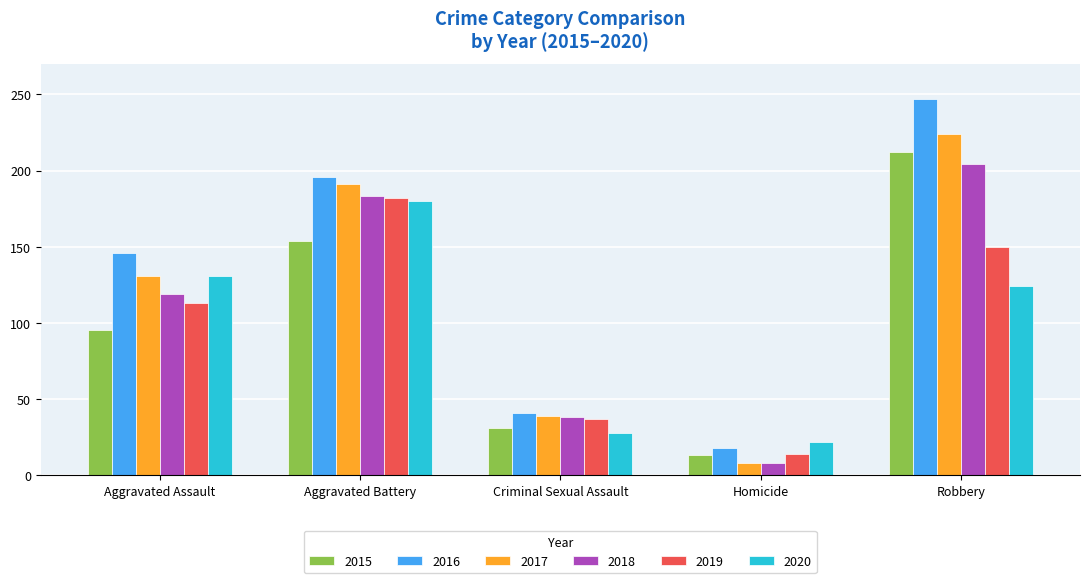

List the labels in order of 2020 value, largest first.

Aggravated Battery, Aggravated Assault, Robbery, Criminal Sexual Assault, Homicide